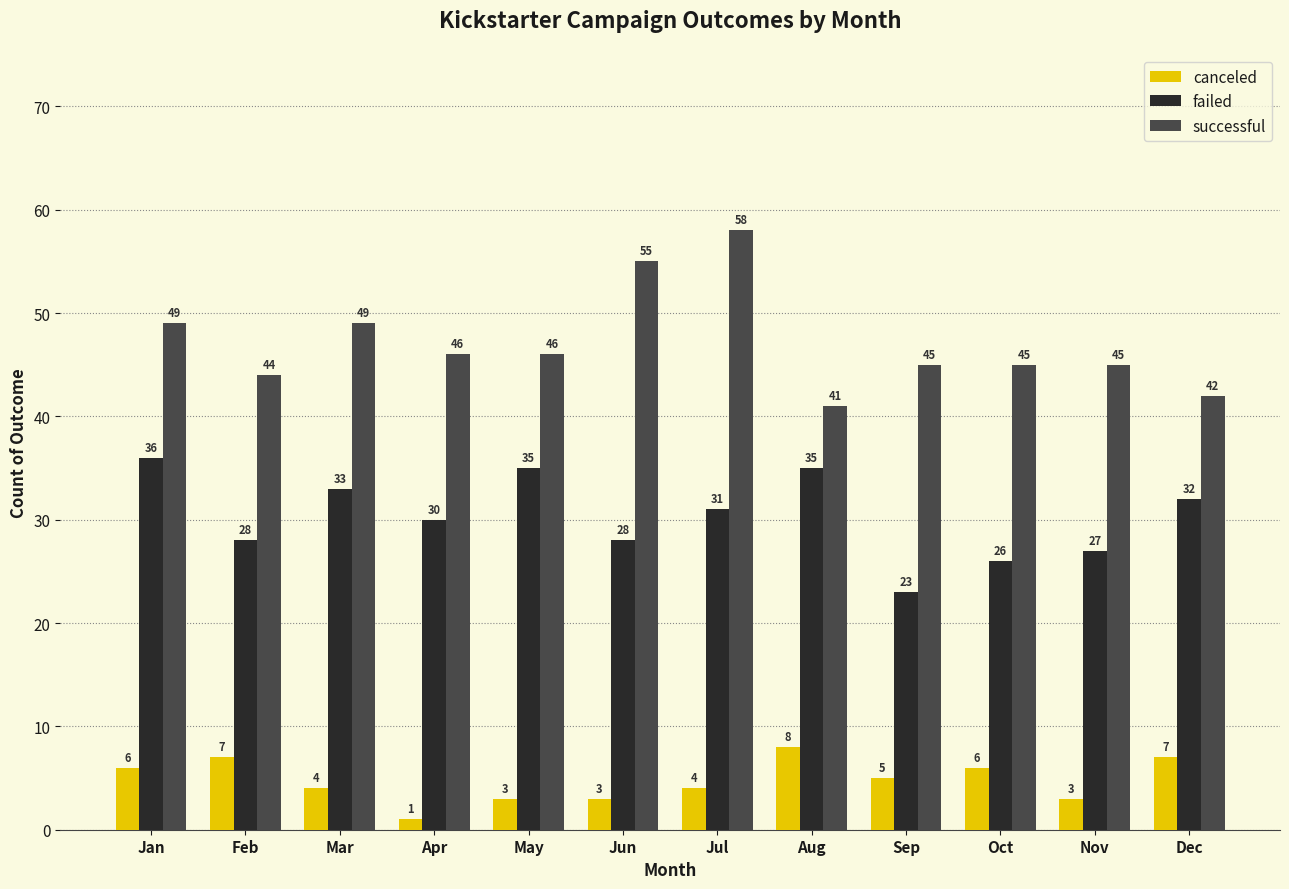

Which series has the largest range (max minus min)?

successful